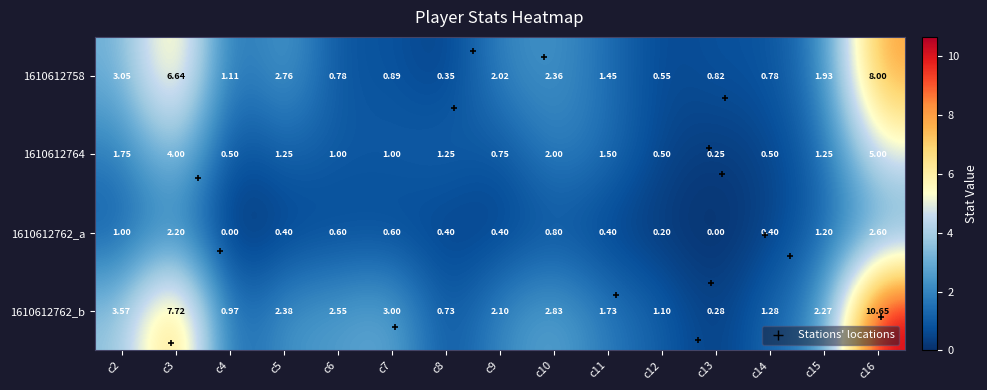

At how many categories does at least one series exceed 2?

9